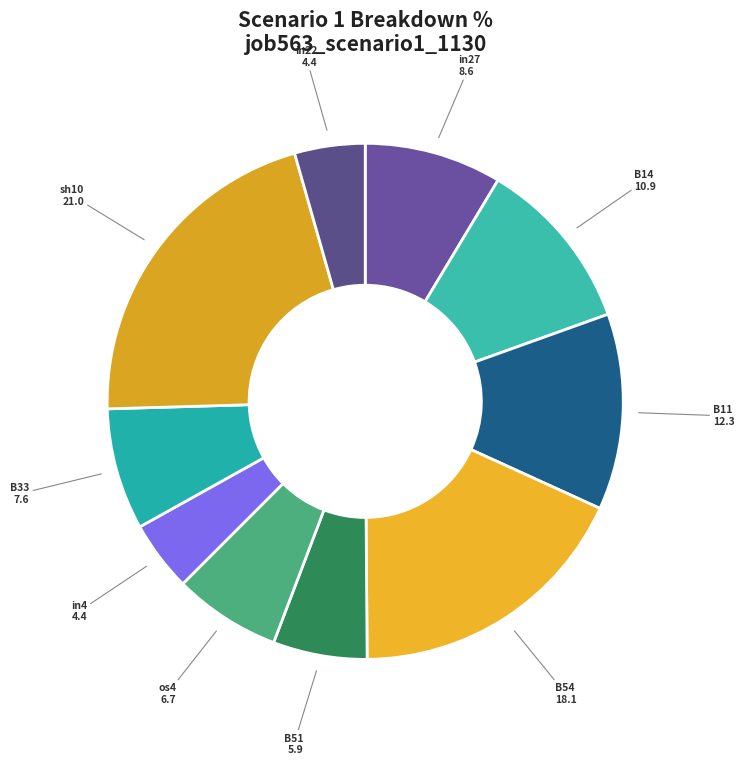

Which has a higher value, sh10 or B51?

sh10